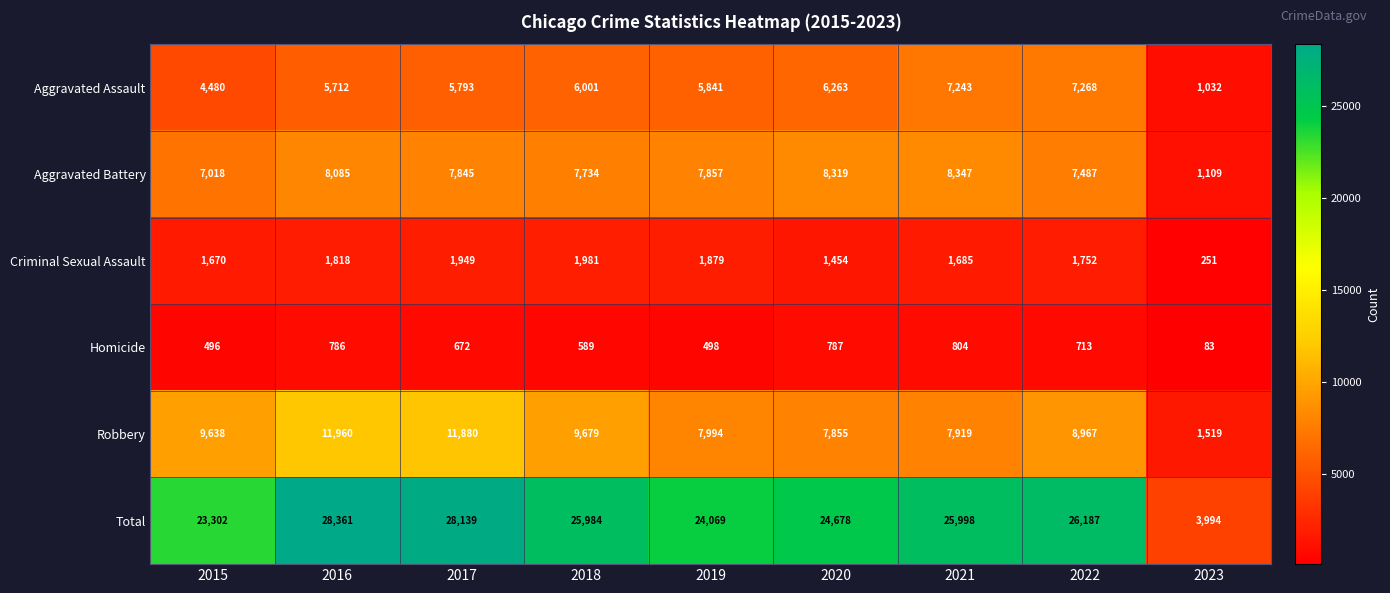

Is it true that Aggravated Battery equals 12030 at 2016?

False